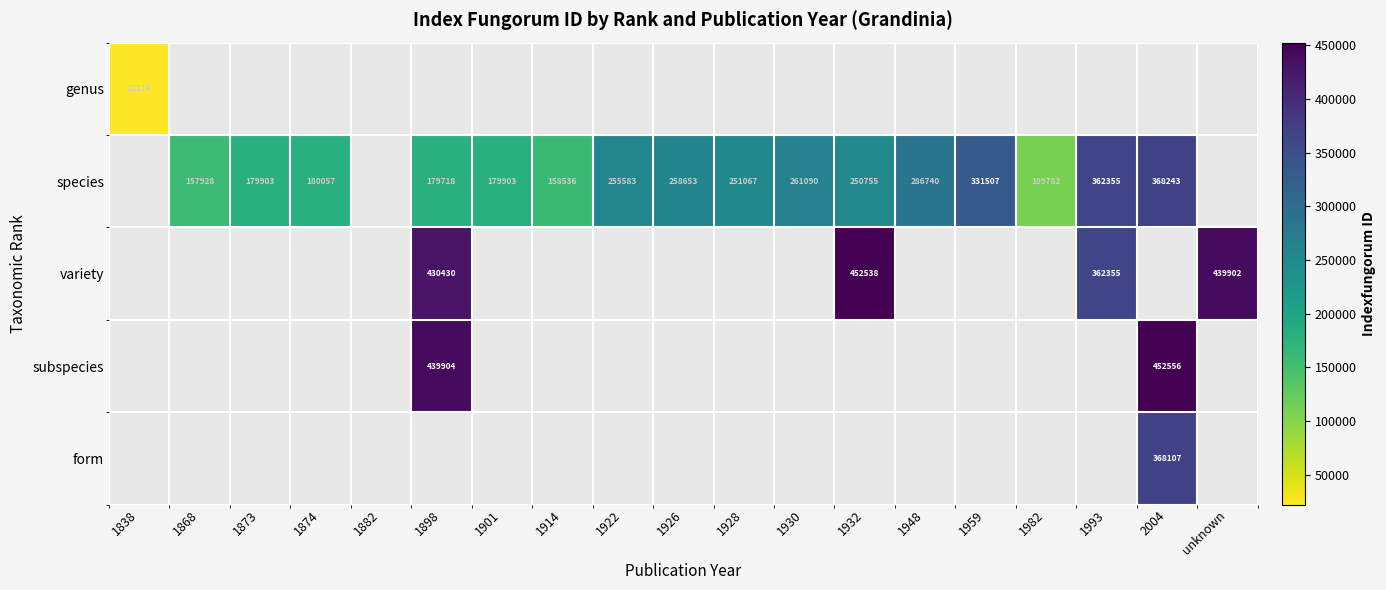

The value of species at 1993 is 606929. True or false?

False